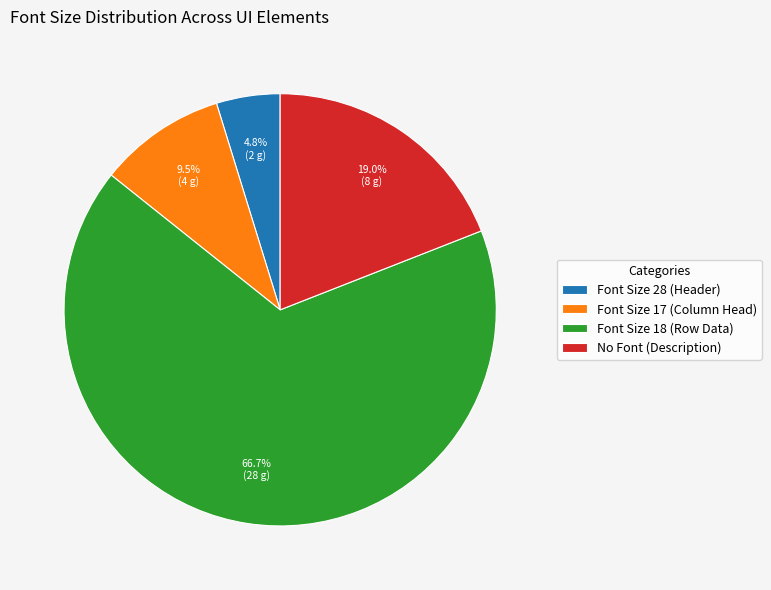

Between Font Size 17 (Column Head) and Font Size 18 (Row Data), which is larger?

Font Size 18 (Row Data)